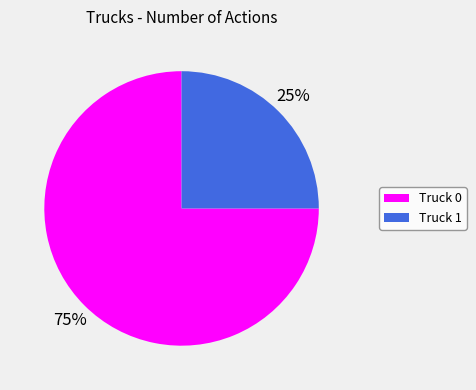

Which slice represents more than half of the pie?

Truck 0